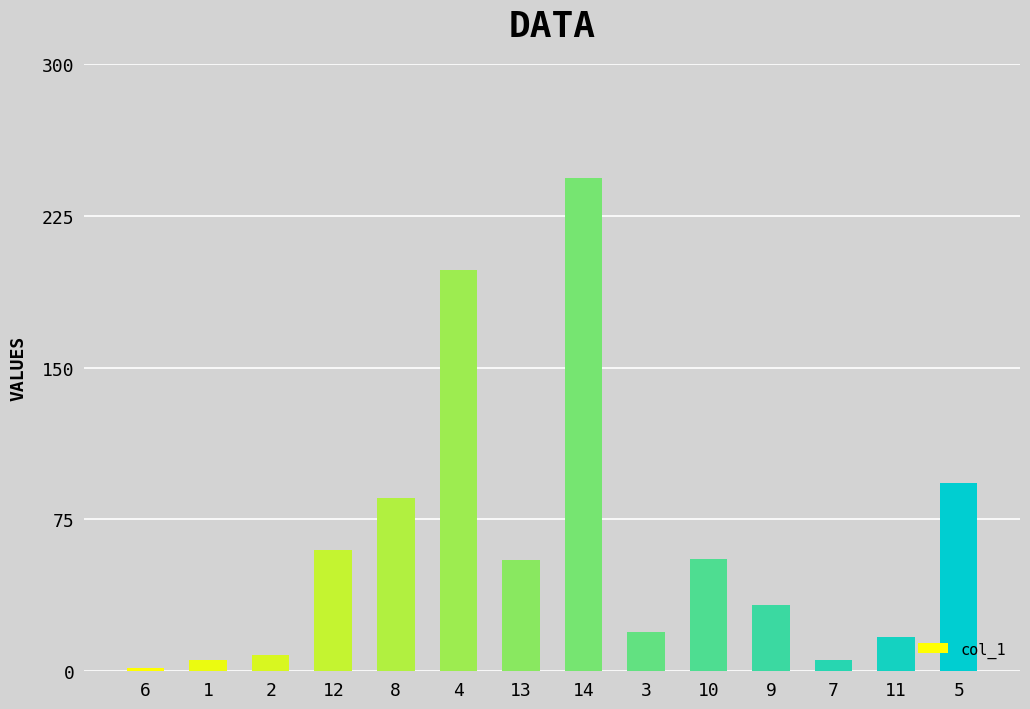

What value does the data have at 13?

54.8